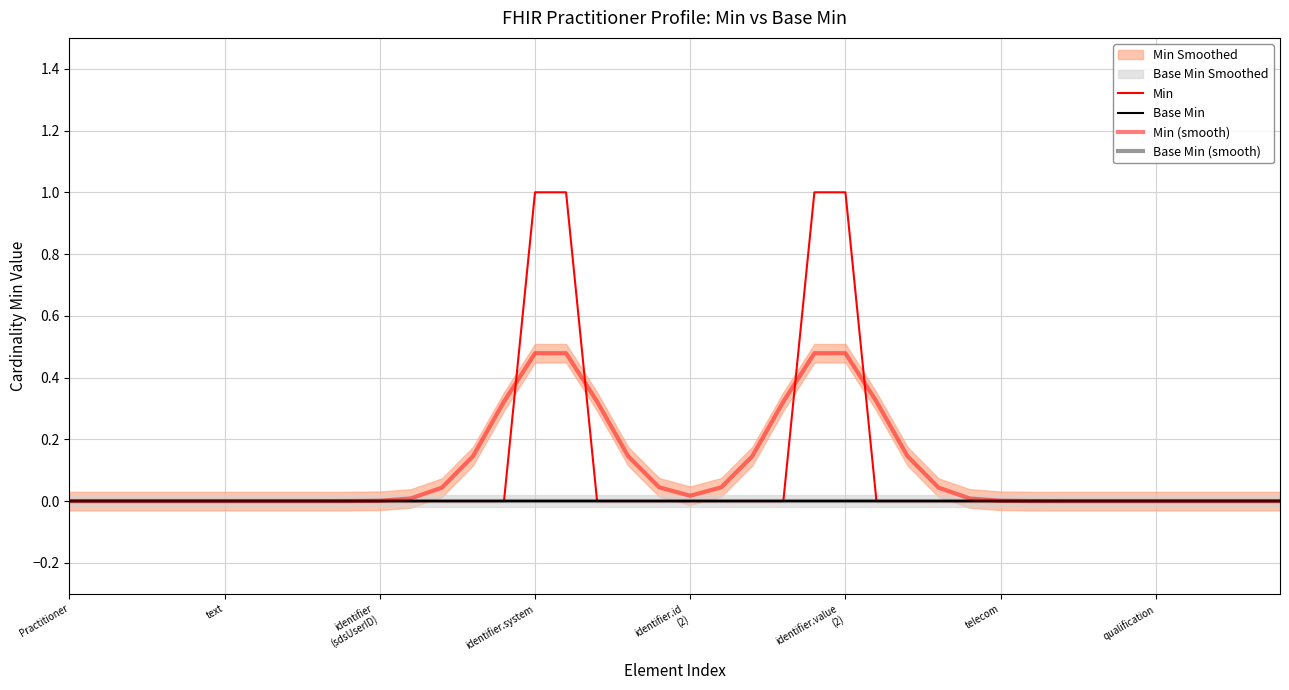

Reading left to right, transcribe all the data shown in this chart.

Min: 0.0	0.0	0.0	0.0	0.0	0.0	0.0	0.0	0.0	0.0	0.0	0.0	0.0	0.0	0.0	1.0	1.0	0.0	0.0	0.0	0.0	0.0	0.0	0.0	1.0	1.0	0.0	0.0	0.0	0.0	0.0	0.0	0.0	0.0	0.0	0.0	0.0	0.0	0.0	0.0
Base Min: 0.0	0.0	0.0	0.0	0.0	0.0	0.0	0.0	0.0	0.0	0.0	0.0	0.0	0.0	0.0	0.0	0.0	0.0	0.0	0.0	0.0	0.0	0.0	0.0	0.0	0.0	0.0	0.0	0.0	0.0	0.0	0.0	0.0	0.0	0.0	0.0	0.0	0.0	0.0	0.0
Min (smooth): 0.0	0.0	0.0	0.0	0.0	0.0	0.0	0.0	0.0	0.0	0.0	0.0	0.0	0.1	0.3	0.5	0.5	0.3	0.1	0.0	0.0	0.0	0.1	0.3	0.5	0.5	0.3	0.1	0.0	0.0	0.0	0.0	0.0	0.0	0.0	0.0	0.0	0.0	0.0	0.0
Base Min (smooth): 0.0	0.0	0.0	0.0	0.0	0.0	0.0	0.0	0.0	0.0	0.0	0.0	0.0	0.0	0.0	0.0	0.0	0.0	0.0	0.0	0.0	0.0	0.0	0.0	0.0	0.0	0.0	0.0	0.0	0.0	0.0	0.0	0.0	0.0	0.0	0.0	0.0	0.0	0.0	0.0